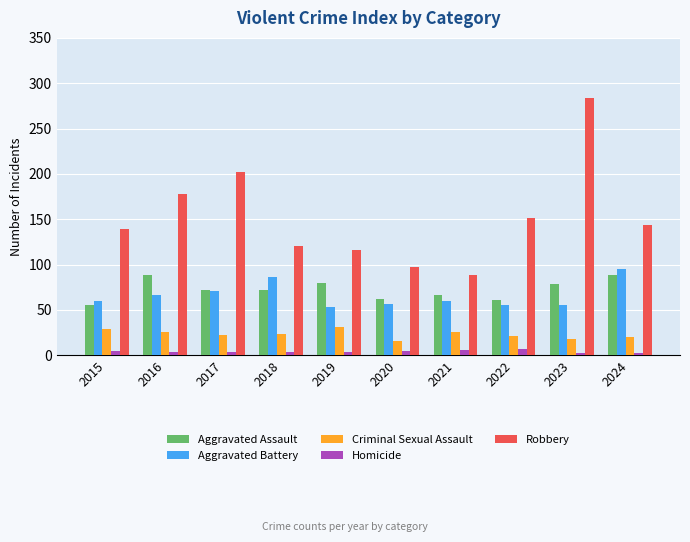

Is it true that Robbery equals 157 at 2020?

False